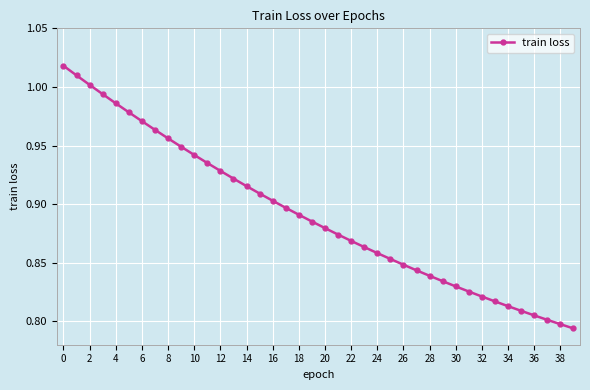

The chart shows a value of 0.4 at 14. True or false?

False